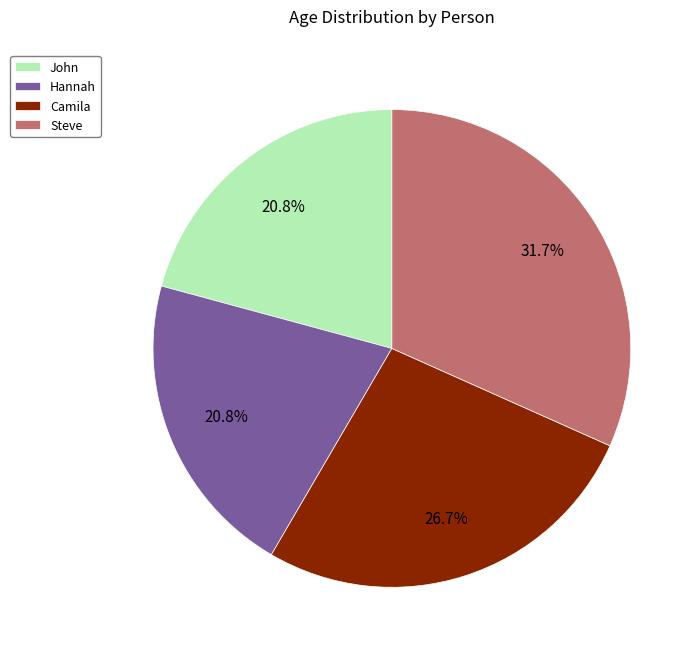

How many slices are in this pie chart?

4